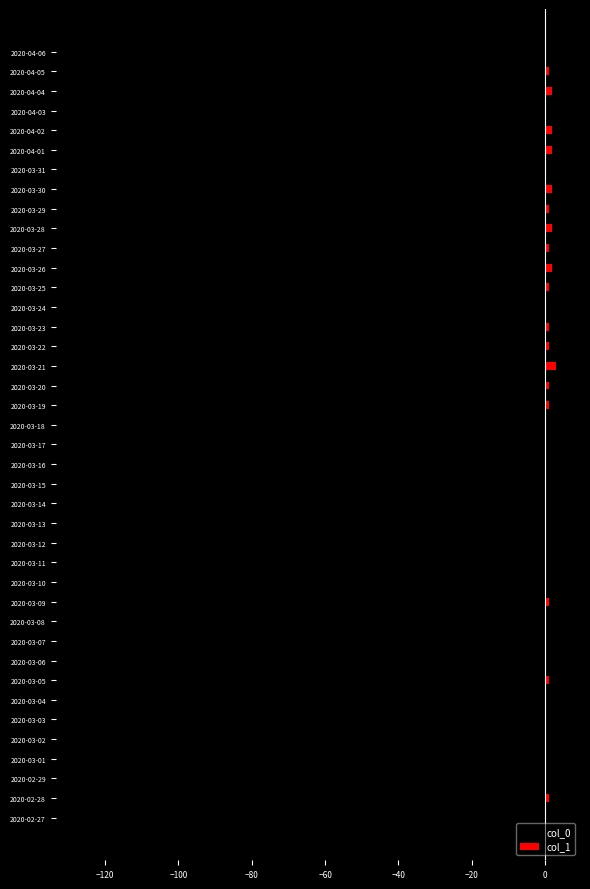

Are the bars grouped side by side (vs. stacked)?

Yes